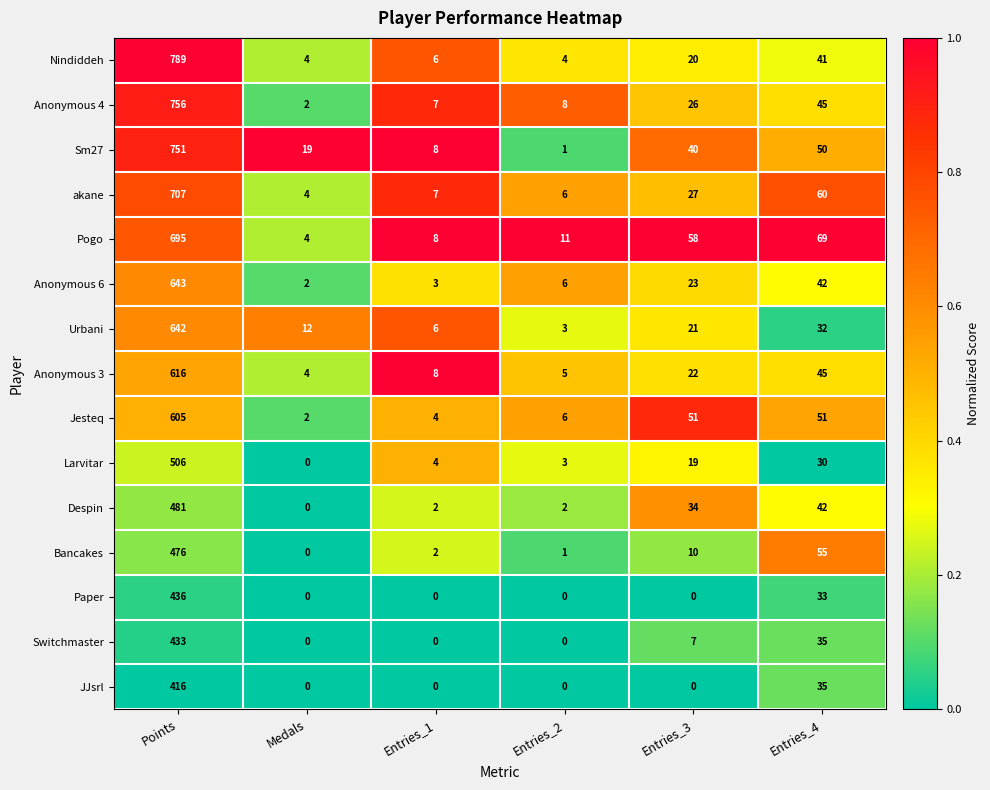

What is the maximum value shown in the chart?

789